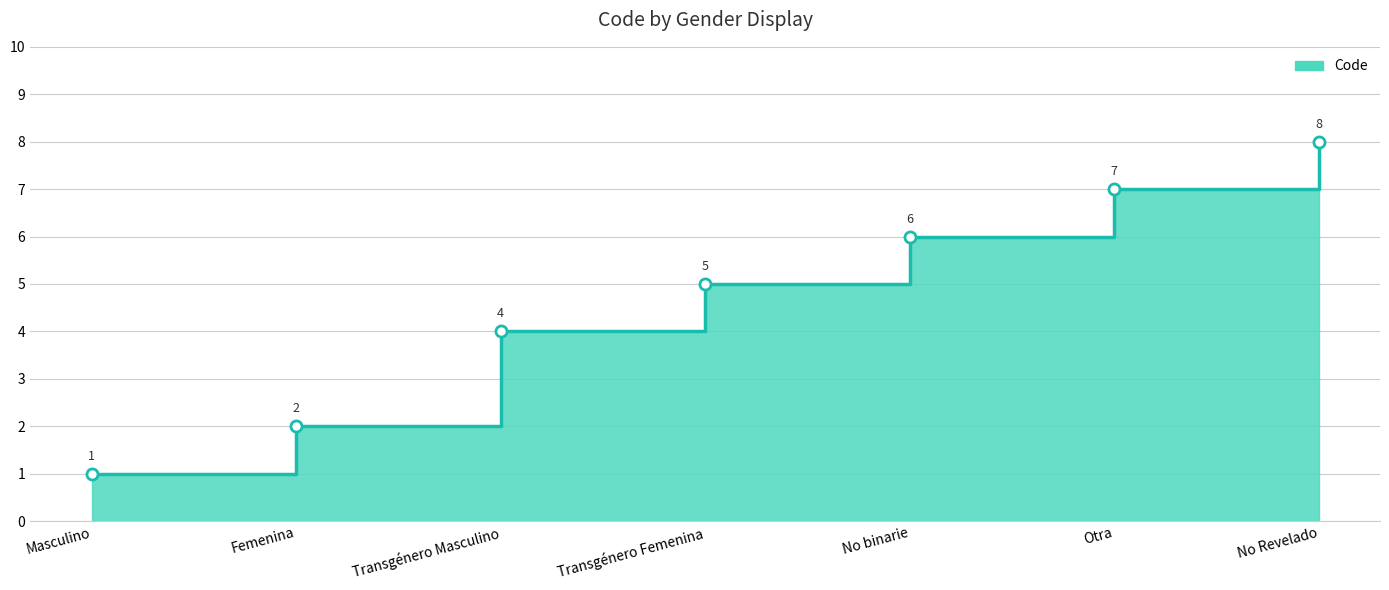

How many series are shown in this chart?

1